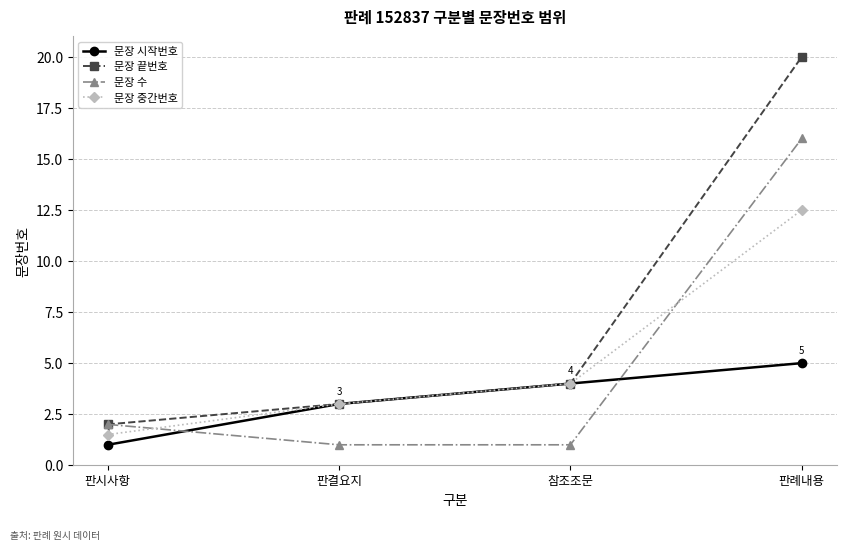

Rank the categories by 문장 끝번호 value from lowest to highest.

판시사항, 판결요지, 참조조문, 판례내용